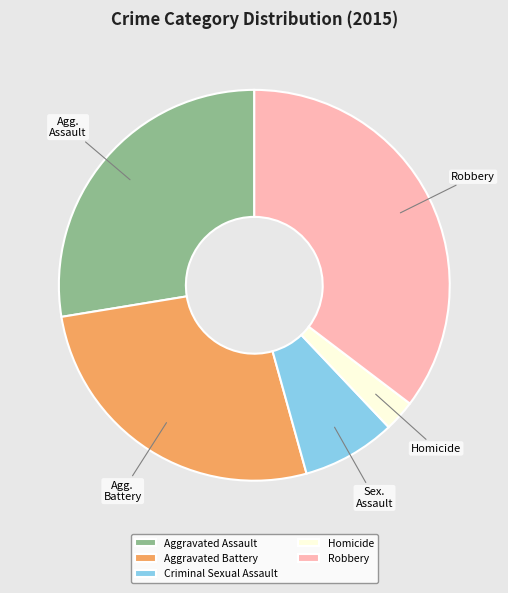

Is there a majority slice in this chart?

No